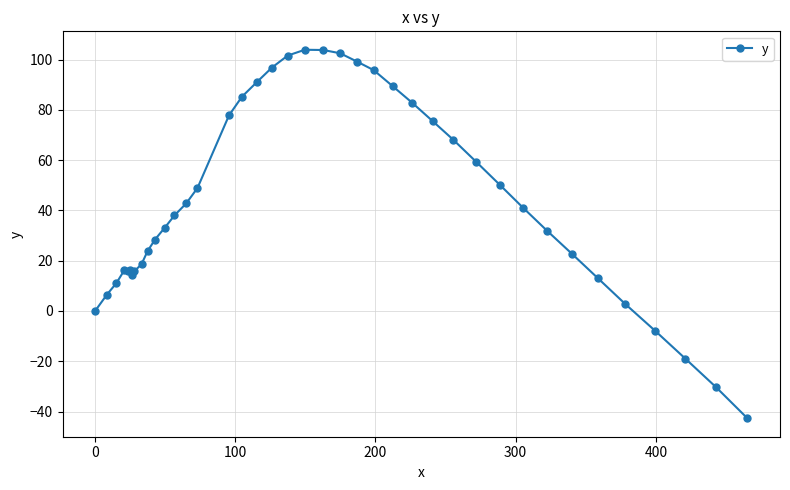

What is the value of the 34th point from the left?

22.7